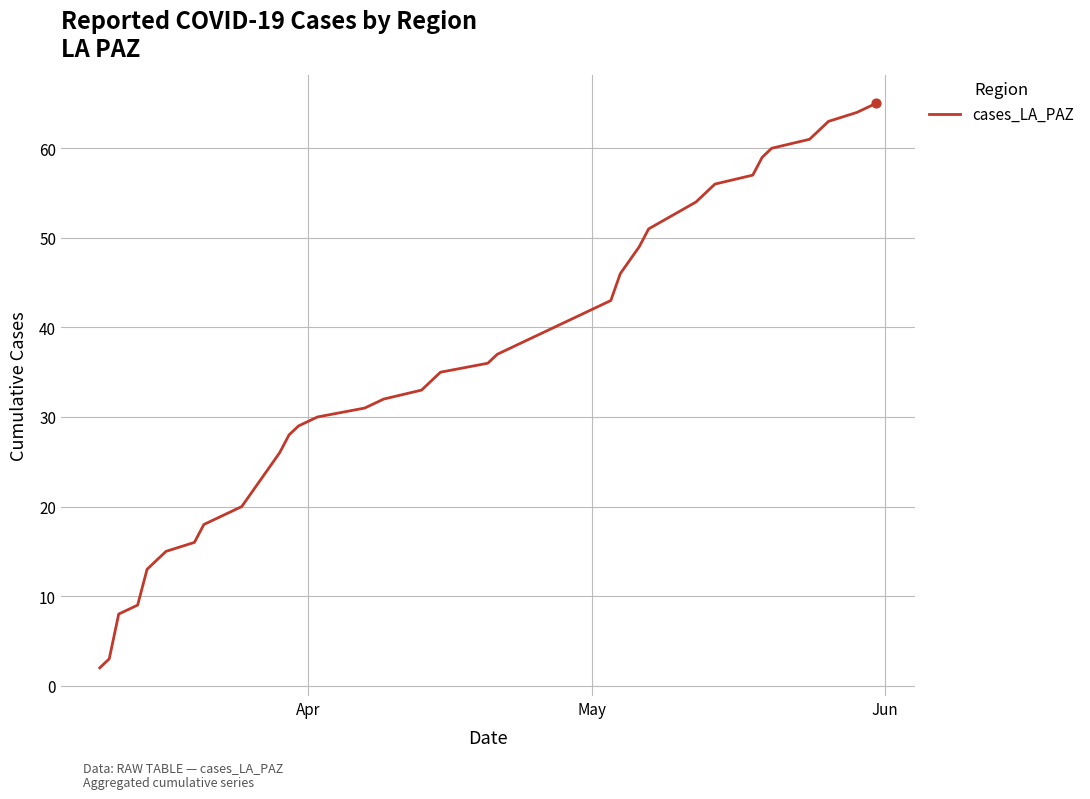

What is the maximum value shown in the chart?

65